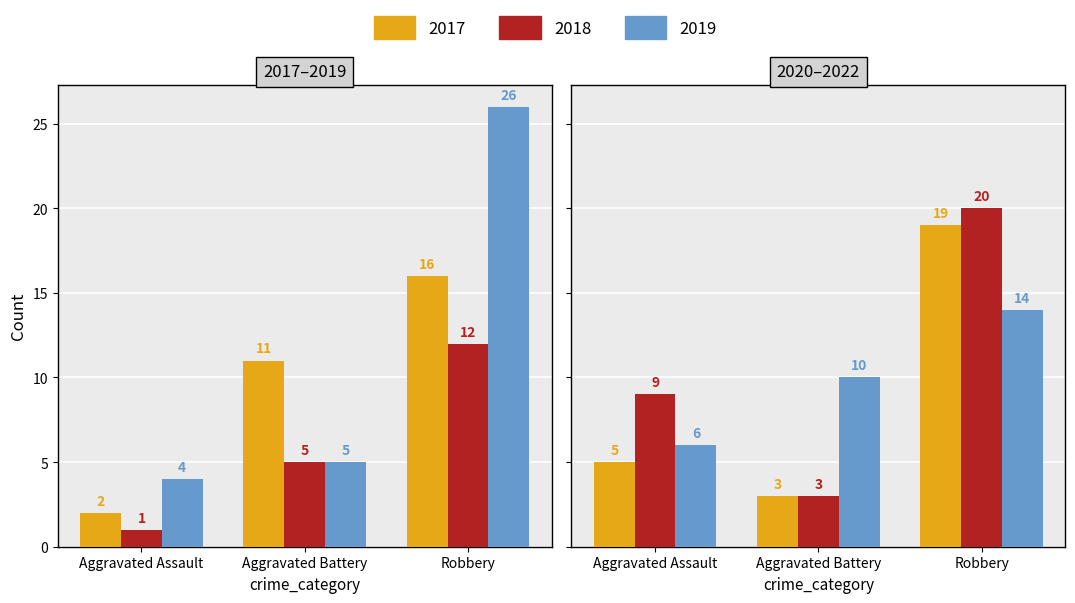

What is the difference between the second highest and second lowest values in the Aggravated Battery series?

7